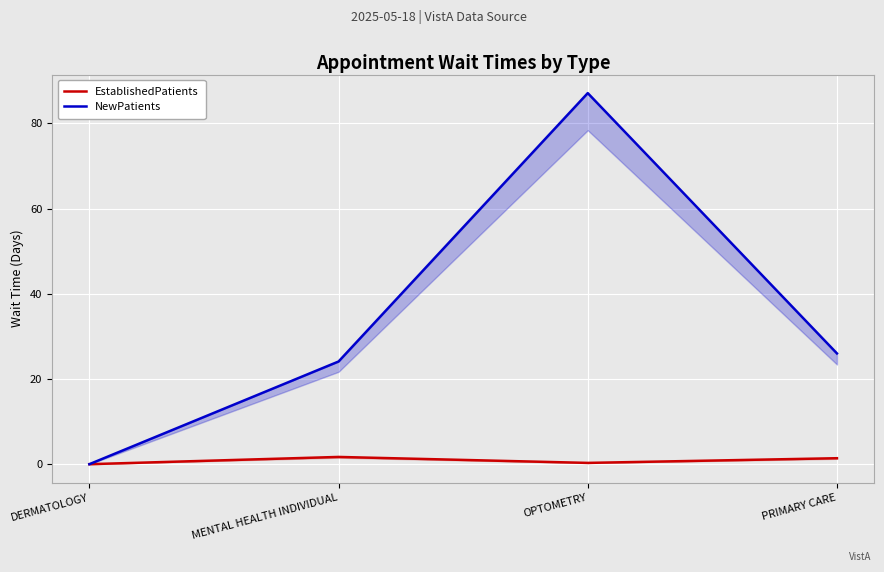

What is the difference between the maximum and minimum values in the NewPatients series?

87.1